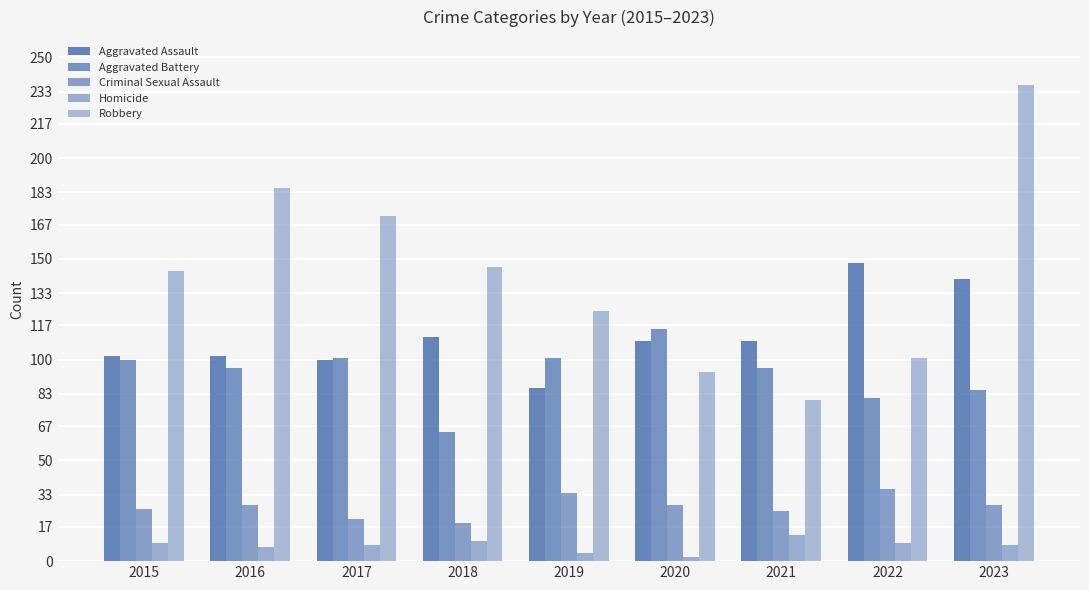

How many bars are there in total?

45